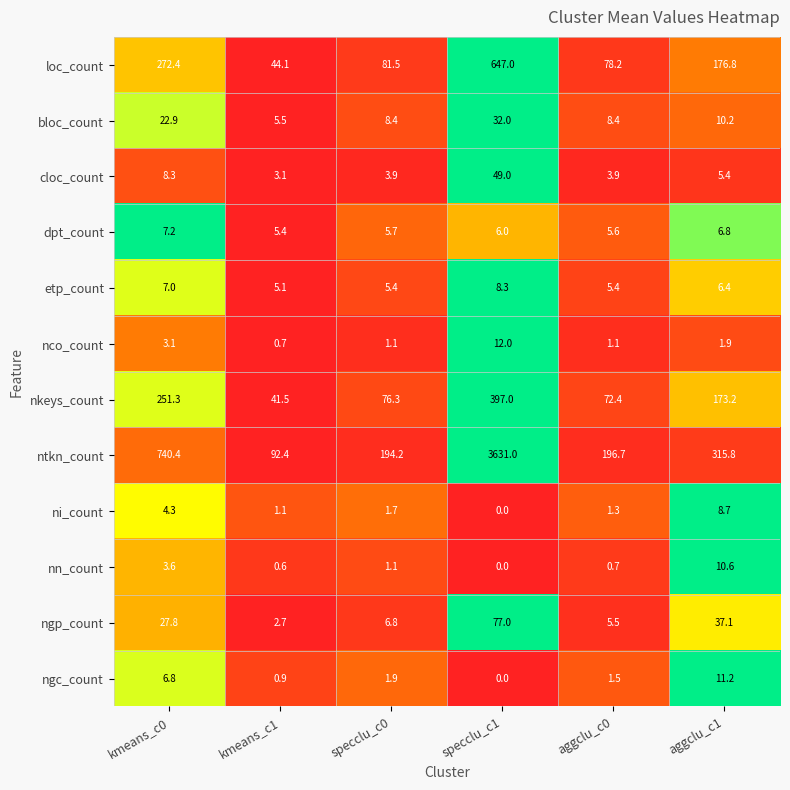

What is the minimum value for dpt_count?

5.4